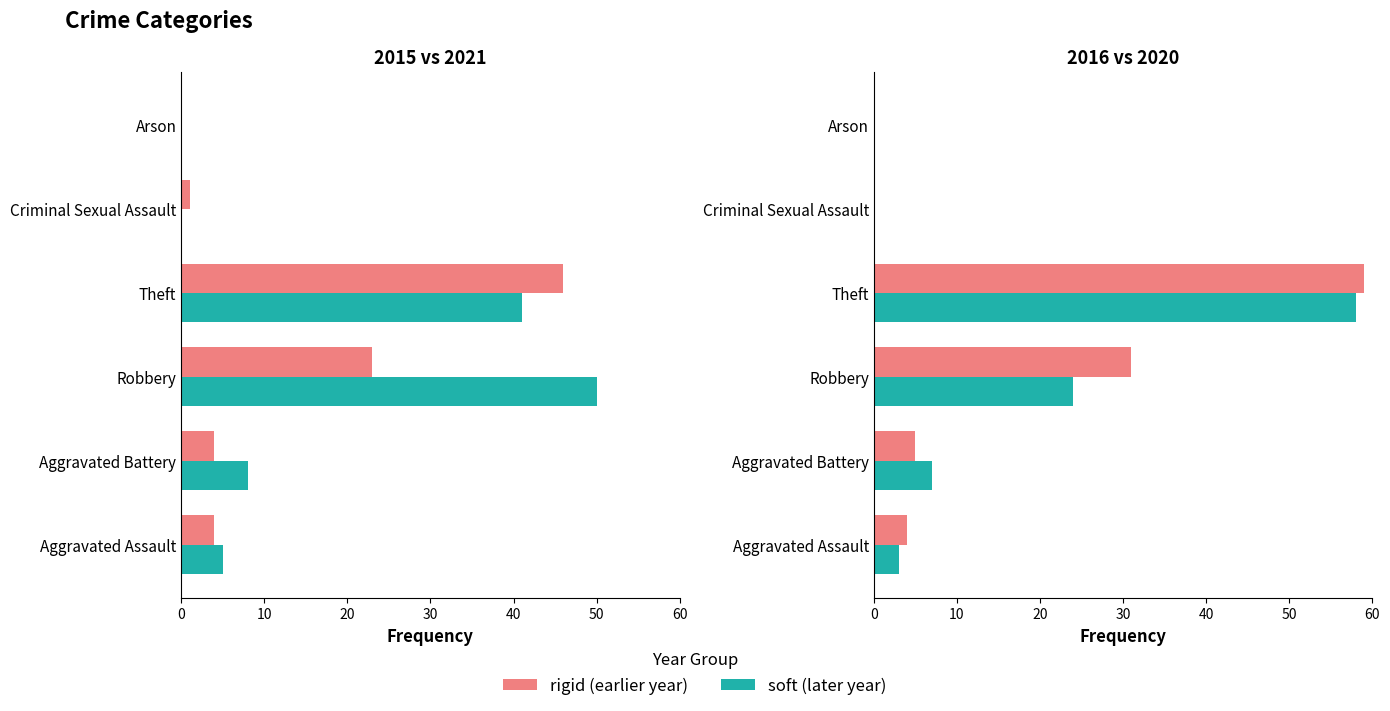

What is the greatest value displayed?

59